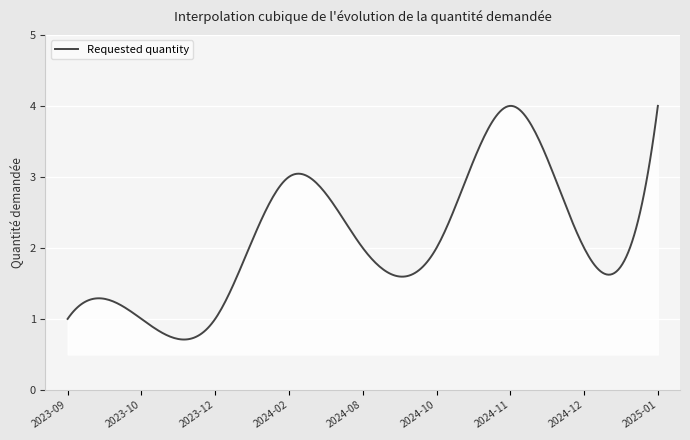

What is the difference between the maximum and minimum values?

3.3